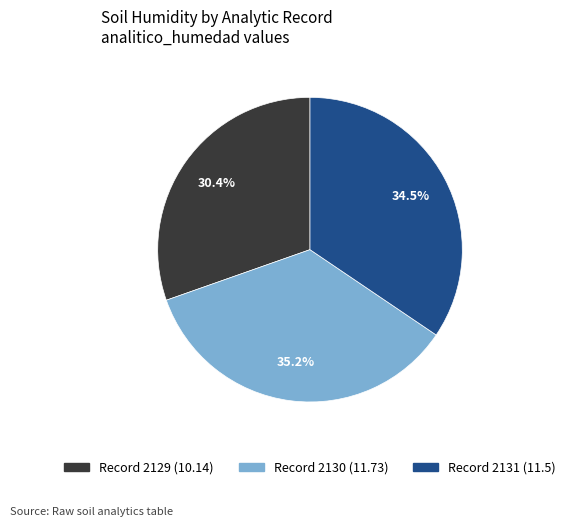

Is there a majority slice in this chart?

No